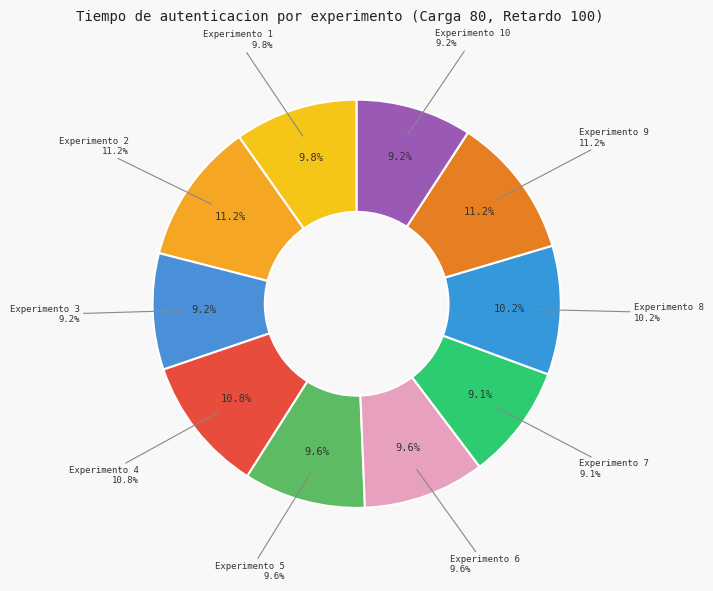

How many segments does this pie chart have?

10